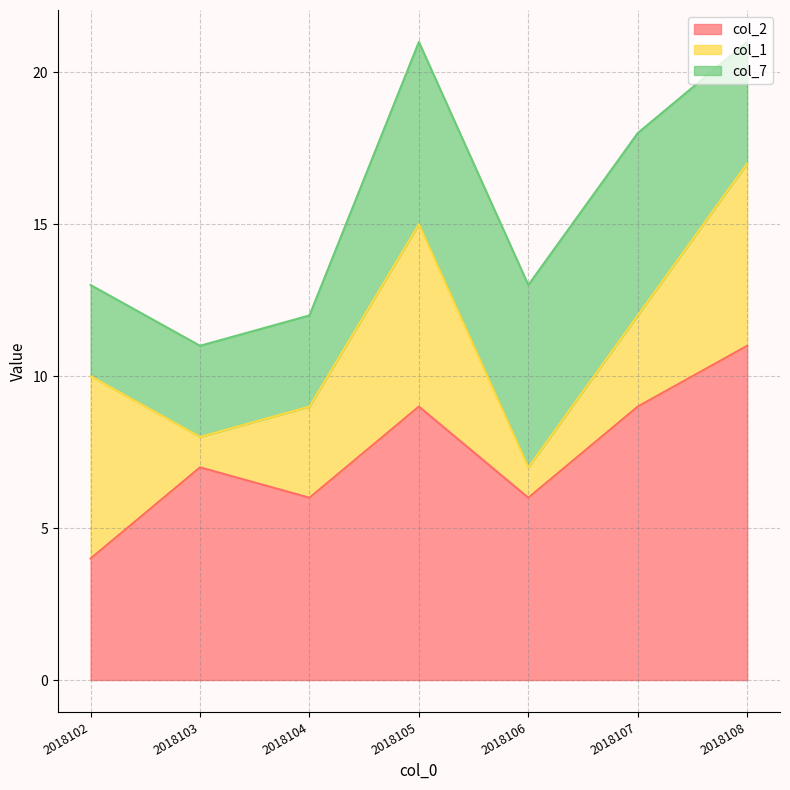

True or false: col_1 has more than 1 points higher than both neighbors.

False